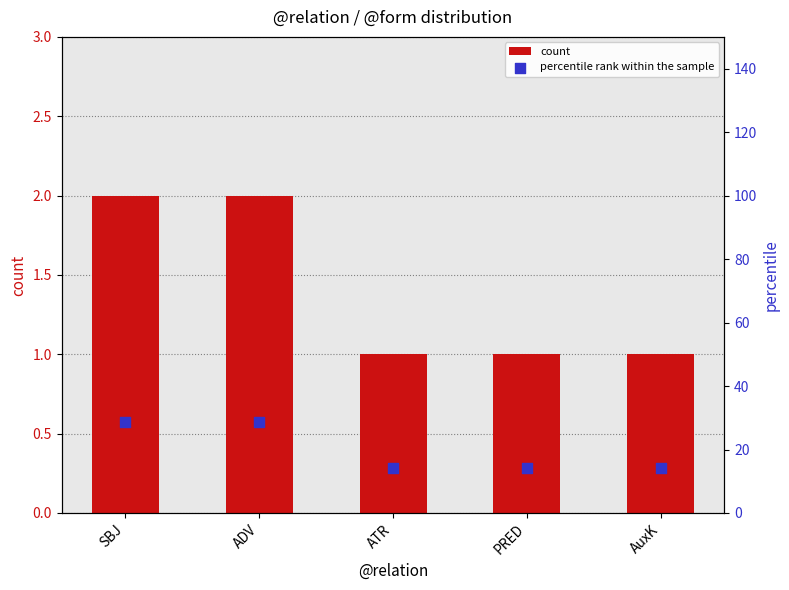

Which series has the widest spread of Y values?

percentile rank within the sample